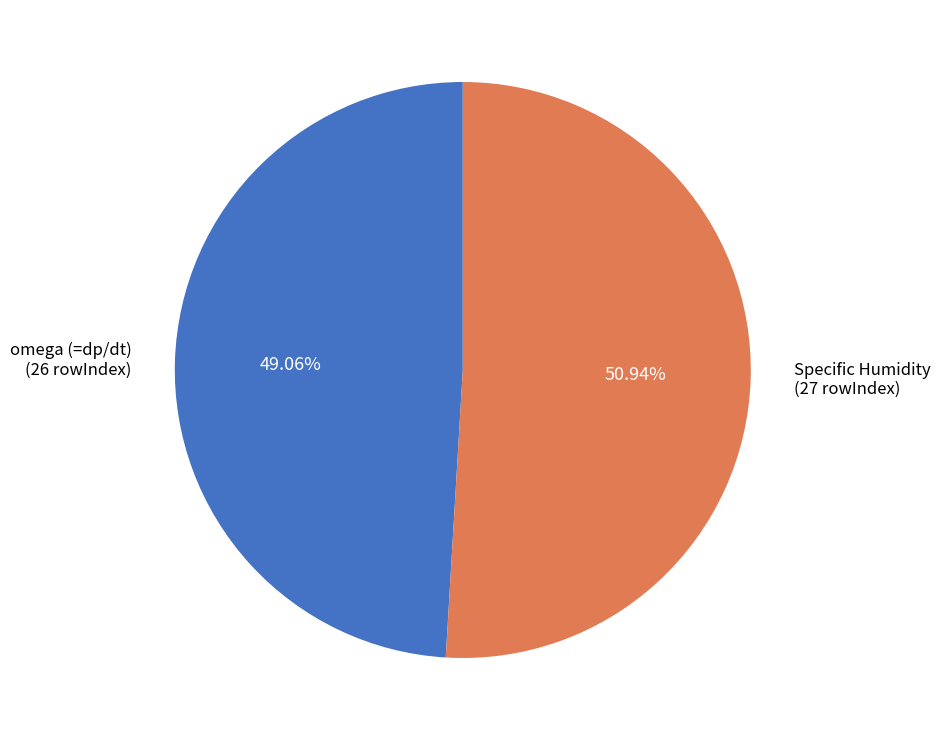

To the nearest percent, what is the average slice percentage?

50%